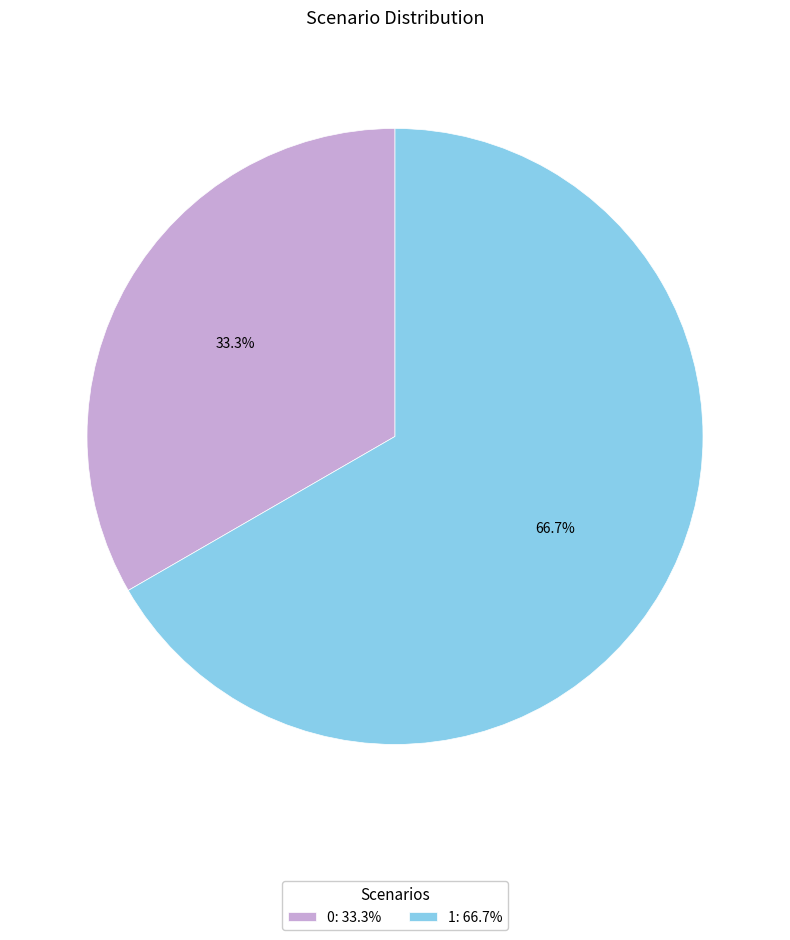

How many slices are in this pie chart?

2